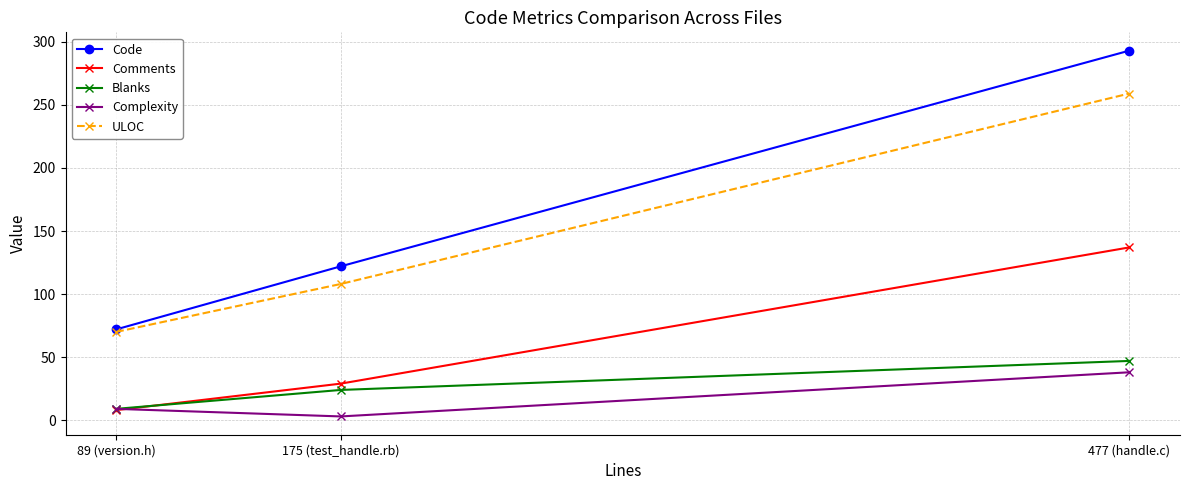

Between 89 (version.h) and 477 (handle.c), which series saw the biggest shift?

Code